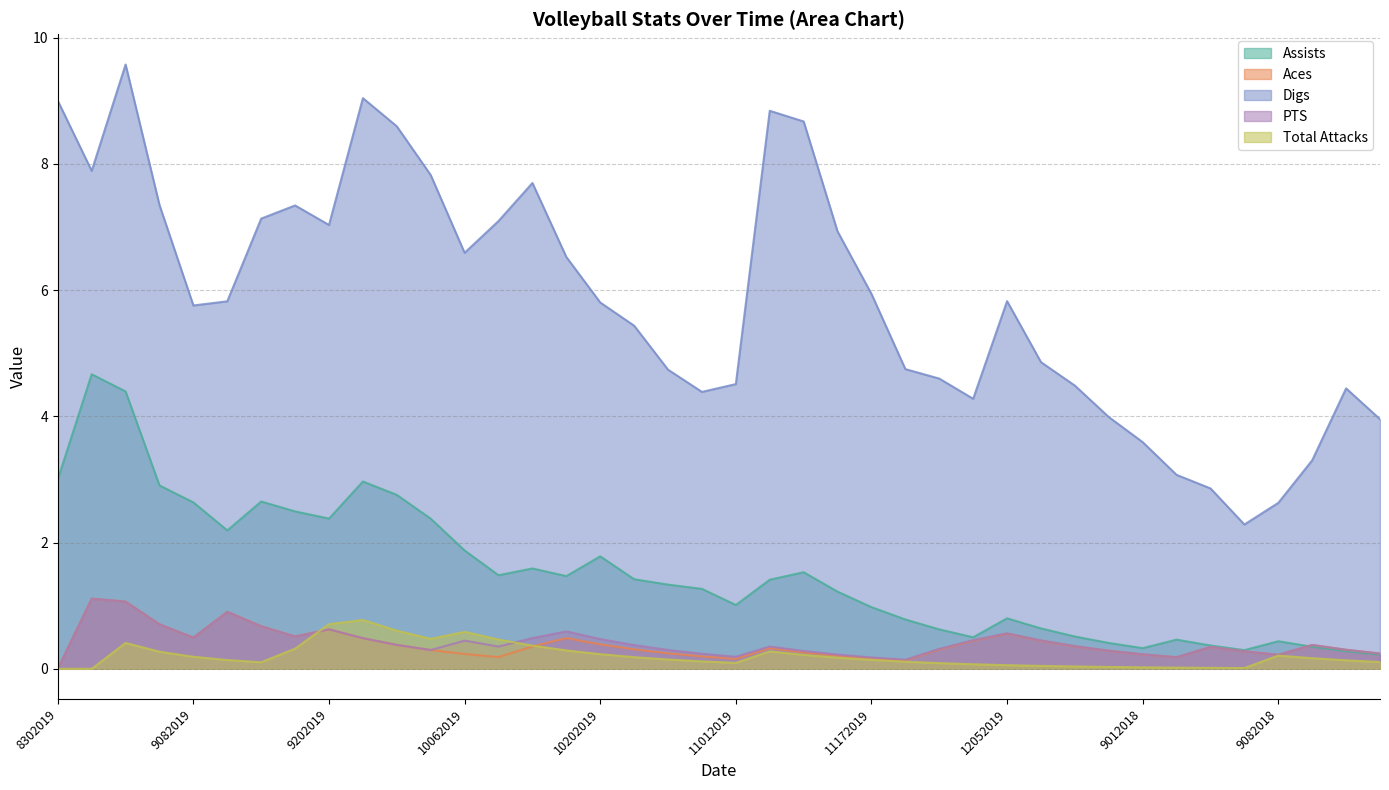

Reading left to right, list all the values displayed in this chart.

Assists: 3.0	4.7	4.4	2.9	2.6	2.2	2.6	2.5	2.4	3.0	2.8	2.4	1.9	1.5	1.6	1.5	1.8	1.4	1.3	1.3	1.0	1.4	1.5	1.2	1.0	0.8	0.6	0.5	0.8	0.6	0.5	0.4	0.3	0.5	0.4	0.3	0.4	0.3	0.3	0.2
Aces: 0.0	1.1	1.1	0.7	0.5	0.9	0.7	0.5	0.6	0.5	0.4	0.3	0.2	0.2	0.4	0.5	0.4	0.3	0.2	0.2	0.2	0.3	0.3	0.2	0.2	0.1	0.3	0.4	0.6	0.4	0.4	0.3	0.2	0.2	0.3	0.3	0.2	0.4	0.3	0.2
Digs: 9.0	7.9	9.6	7.3	5.8	5.8	7.1	7.3	7.0	9.0	8.6	7.8	6.6	7.1	7.7	6.5	5.8	5.4	4.7	4.4	4.5	8.8	8.7	6.9	5.9	4.7	4.6	4.3	5.8	4.9	4.5	4.0	3.6	3.1	2.9	2.3	2.6	3.3	4.4	4.0
PTS: 0.0	1.1	1.1	0.7	0.5	0.9	0.7	0.5	0.6	0.5	0.4	0.3	0.4	0.4	0.5	0.6	0.5	0.4	0.3	0.2	0.2	0.4	0.3	0.2	0.2	0.1	0.3	0.5	0.6	0.4	0.4	0.3	0.2	0.2	0.3	0.3	0.2	0.4	0.3	0.2
Total Attacks: 0.0	0.0	0.4	0.3	0.2	0.1	0.1	0.3	0.7	0.8	0.6	0.5	0.6	0.5	0.4	0.3	0.2	0.2	0.1	0.1	0.1	0.3	0.2	0.2	0.1	0.1	0.1	0.1	0.1	0.0	0.0	0.0	0.0	0.0	0.0	0.0	0.2	0.2	0.1	0.1